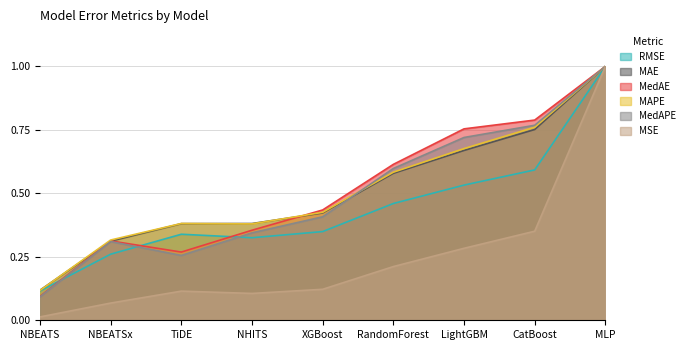

At which label does RMSE reach its minimum?

NBEATS